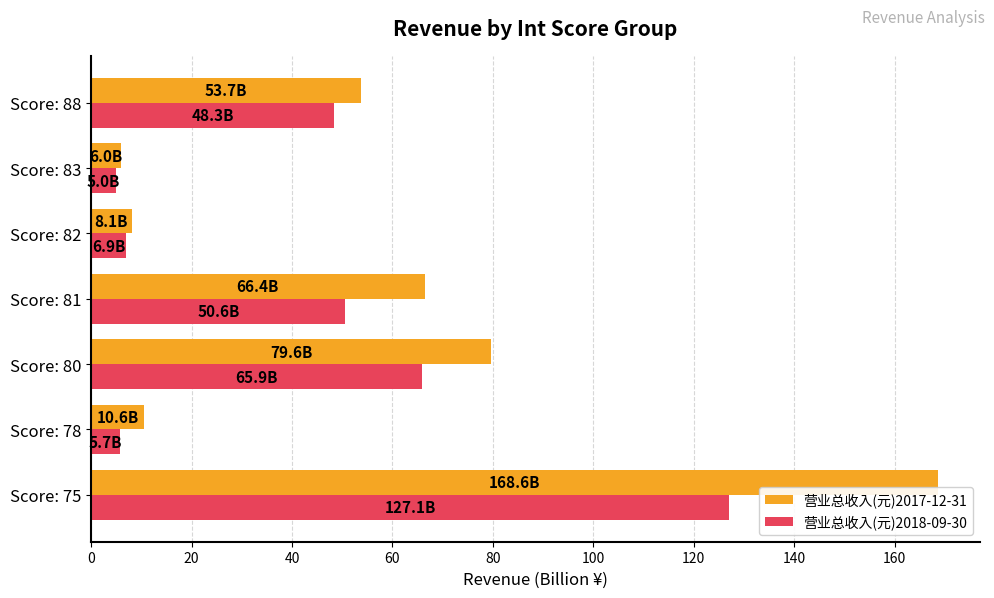

Where is 营业总收入(元)2017-12-31 nearest to the value 87?

Score: 80